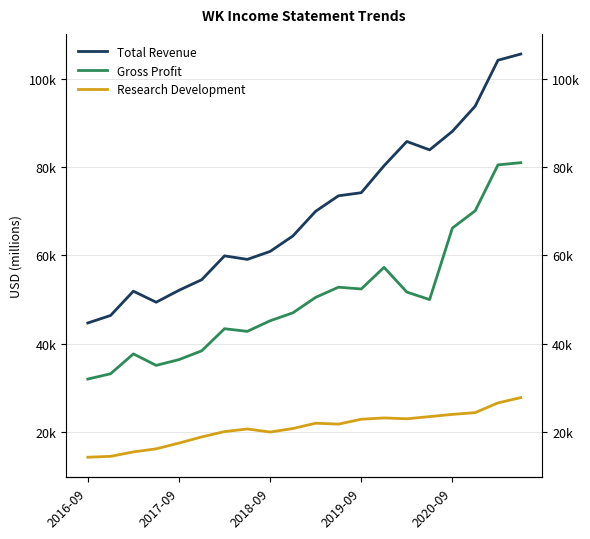

True or false: Research Development and Total Revenue intersect in this chart.

False